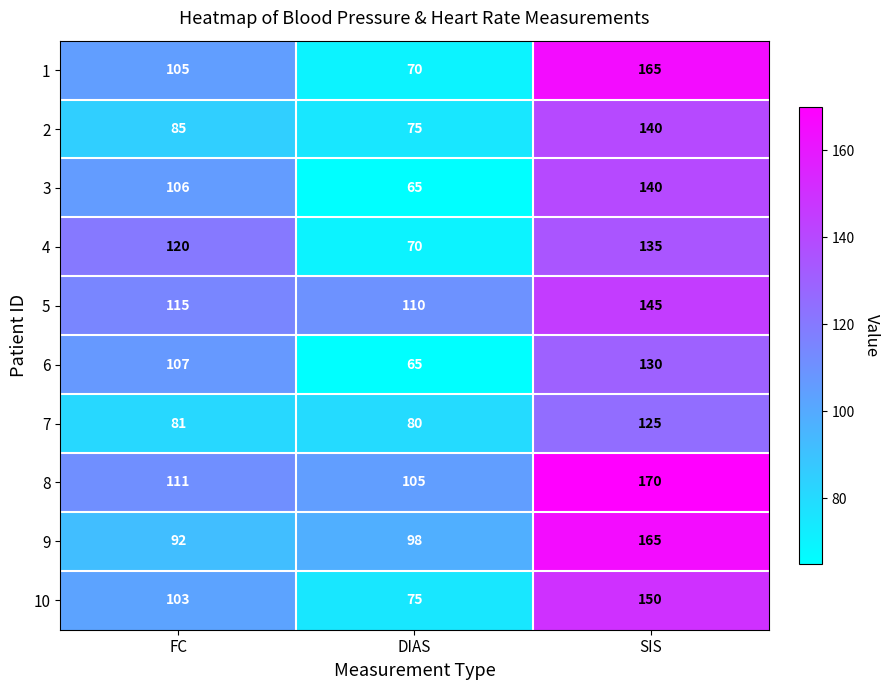

What is the greatest value displayed?

170